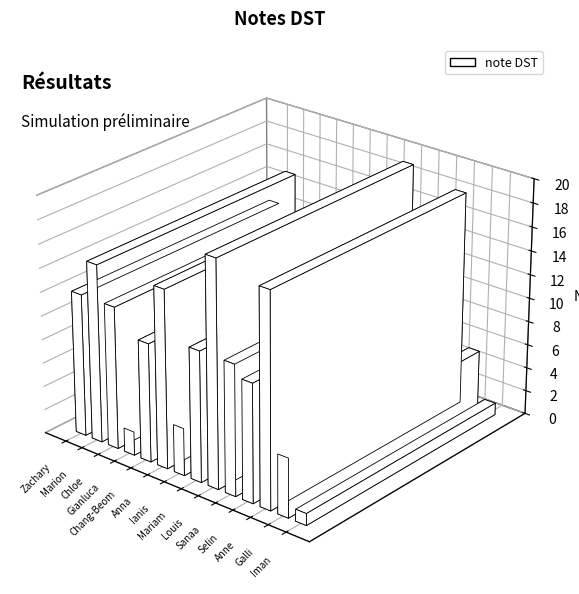

What is the ratio of the value at Anne to the value at Galli?

3.6